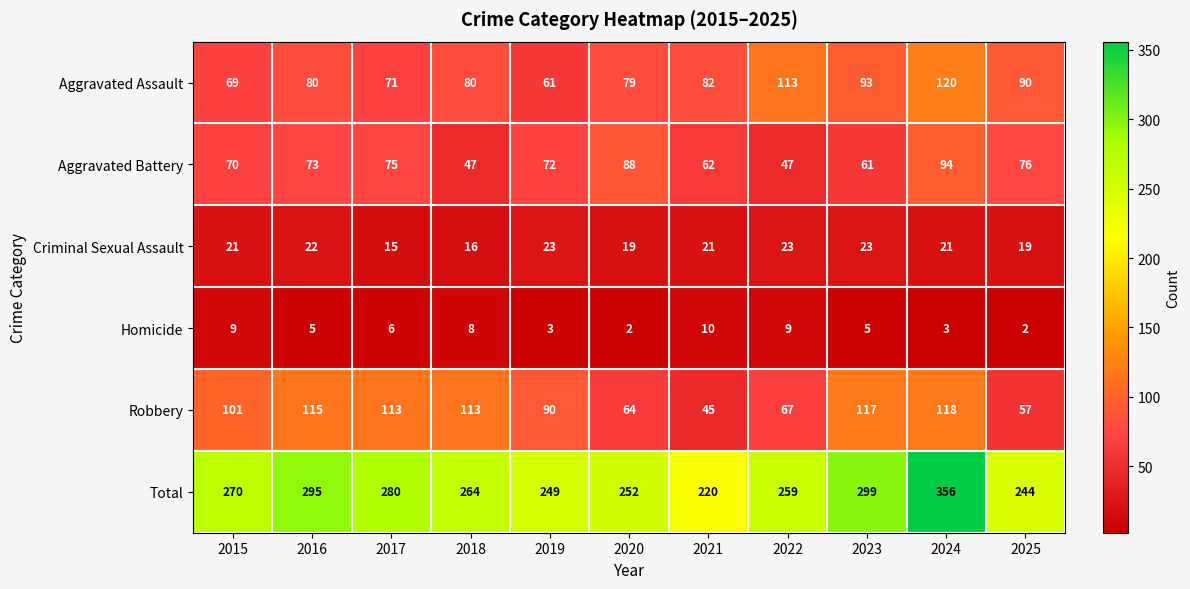

How many data points does each series have?

11